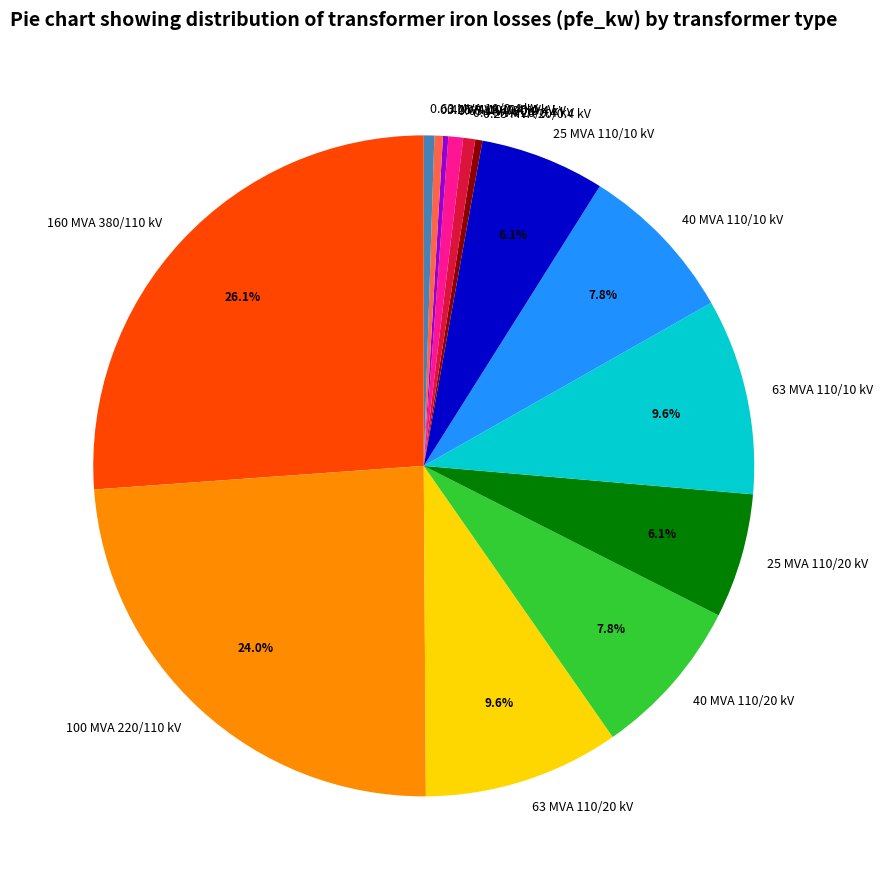

Combined, do 25 MVA 110/20 kV and 40 MVA 110/10 kV account for over 50%?

No